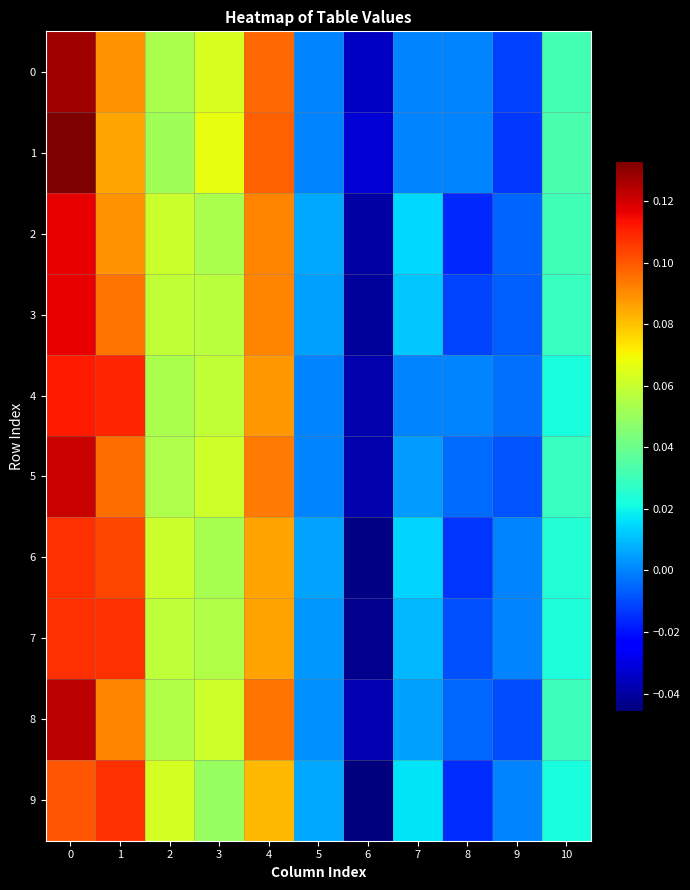

How many distinct data groups are displayed?

10